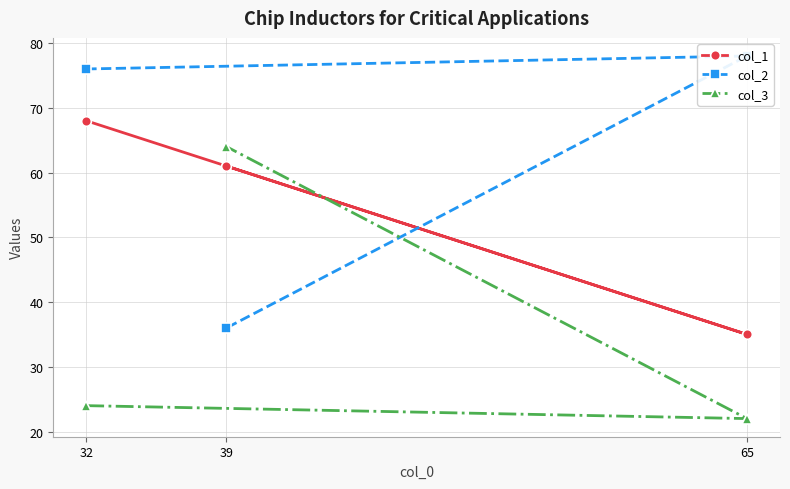

What is the difference between the col_2 values at 39 and 32?

40